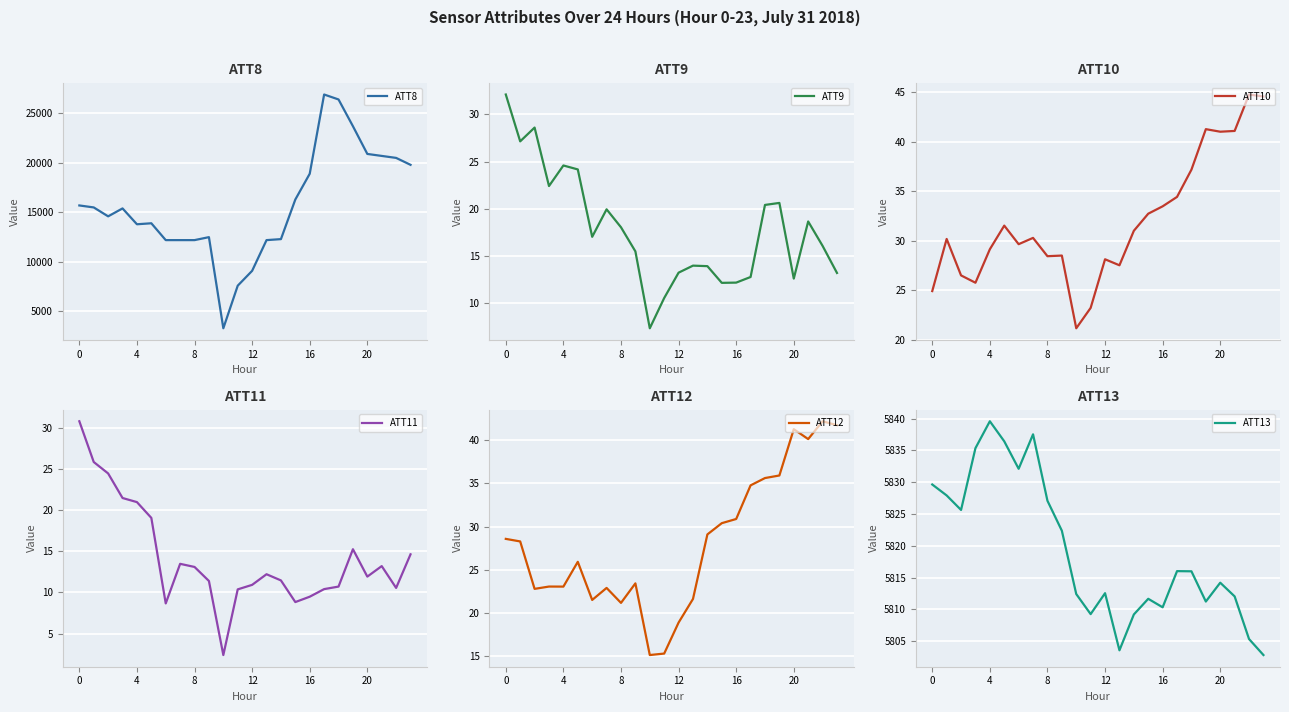

Rank the series by their maximum value, from lowest to highest.

ATT11, ATT9, ATT12, ATT10, ATT13, ATT8